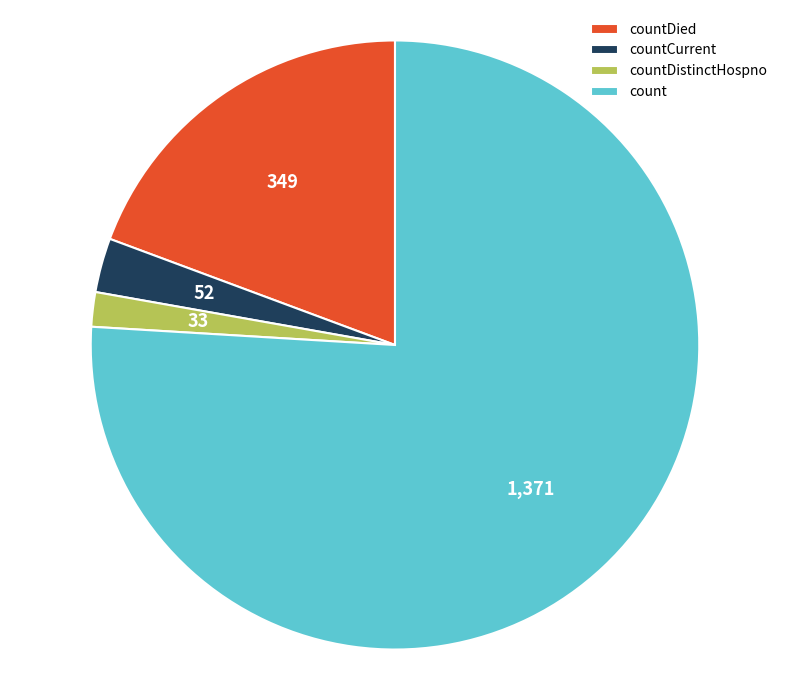

Which slice represents more than half of the pie?

count